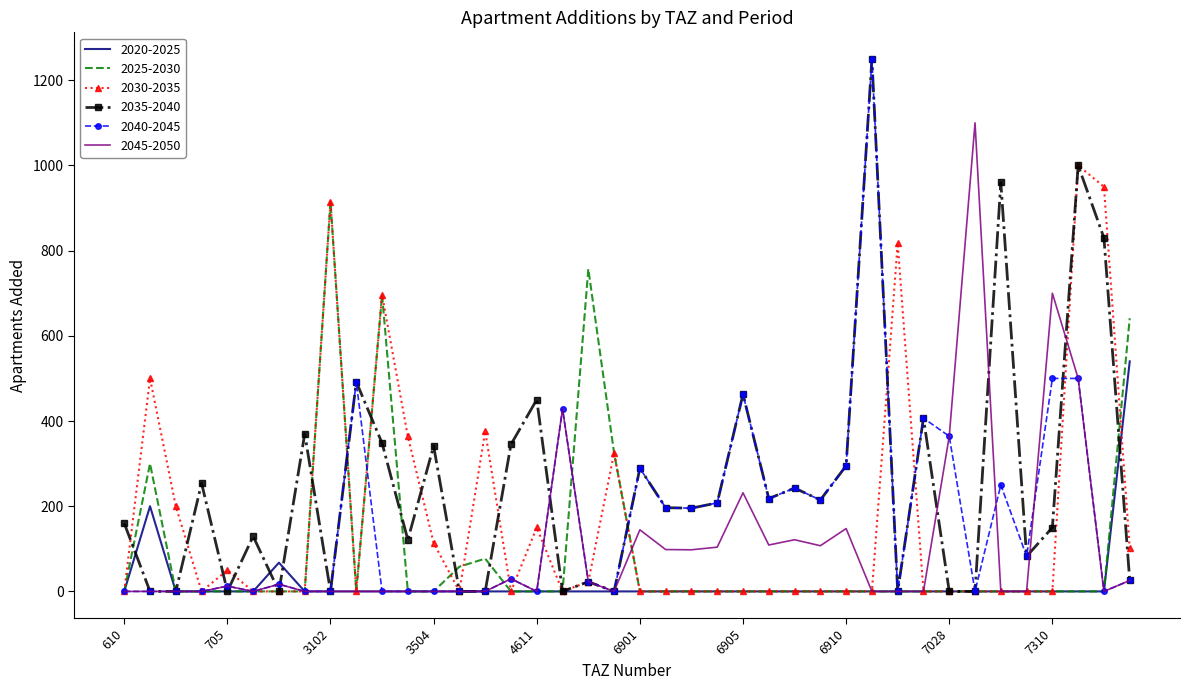

What is the maximum value shown in the chart?

1250.0